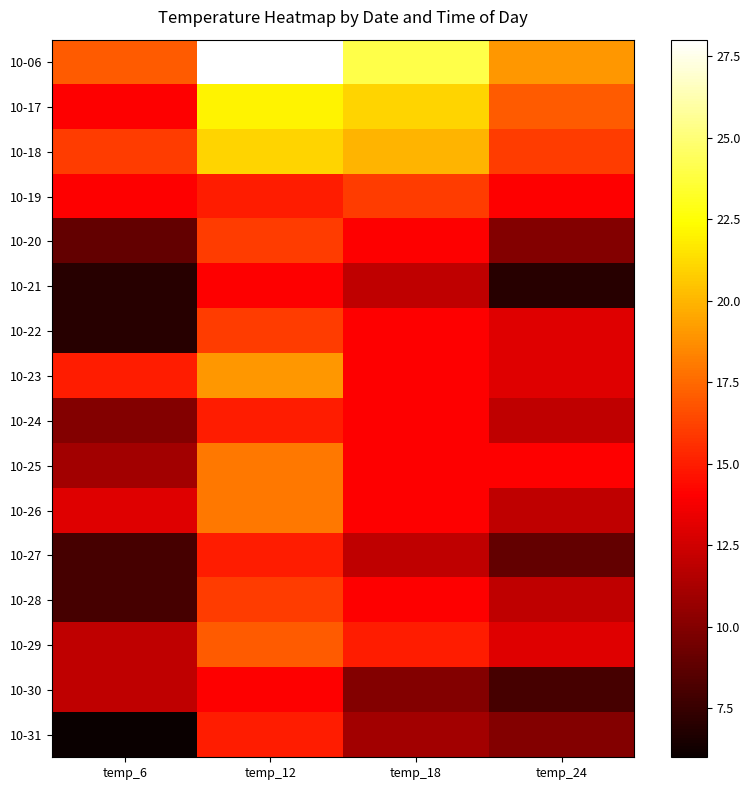

What is the total value across all series at temp_24?

199